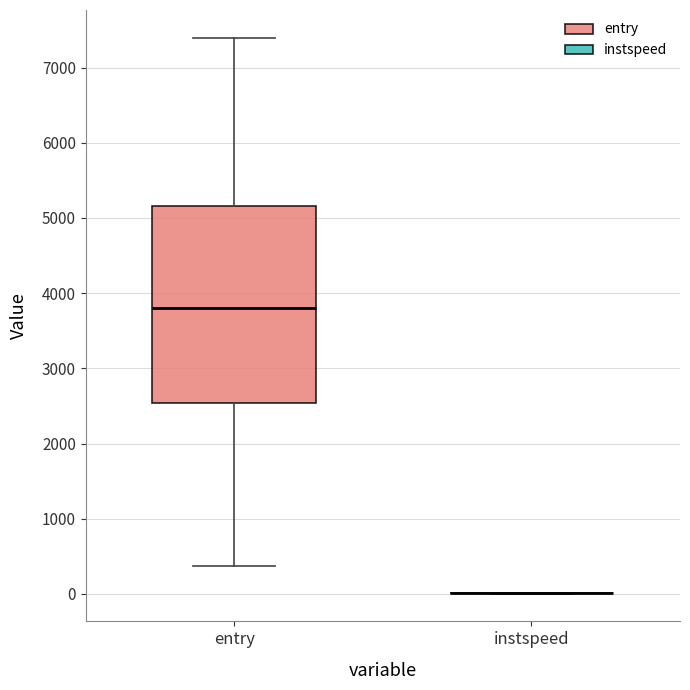

Reading left to right, transcribe this box plot: for each box, give where its median line is, the range the box spans, and where its two whiskers end, as read against the y-axis. The values are not printed on the chart, so give them approximately, as read against the axis.

entry: median 3800, box 2500 to 5200, whiskers 400 to 7400
instspeed: box collapsed to a line at 0, whiskers 0 to 0